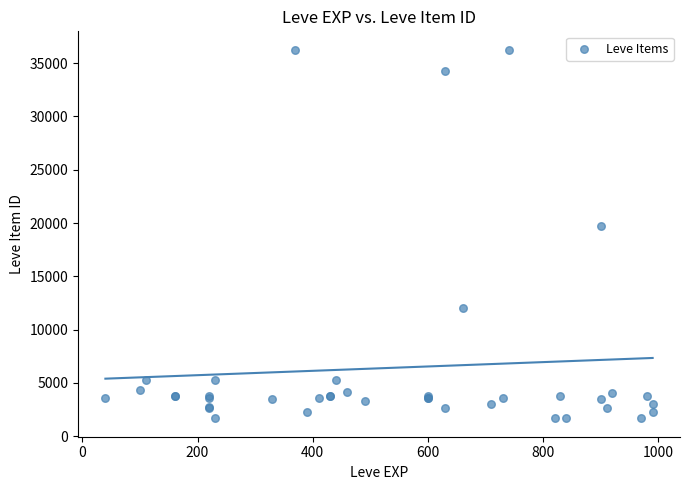

What Y value in the scatter plot is closest to 18967?

19744